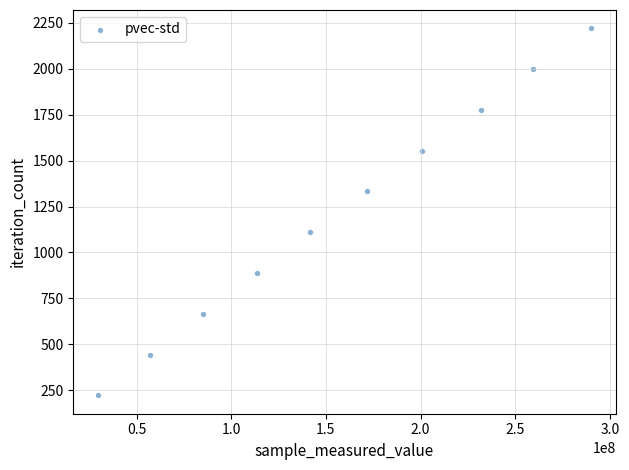

What is the range of Y values (max minus min)?

1998